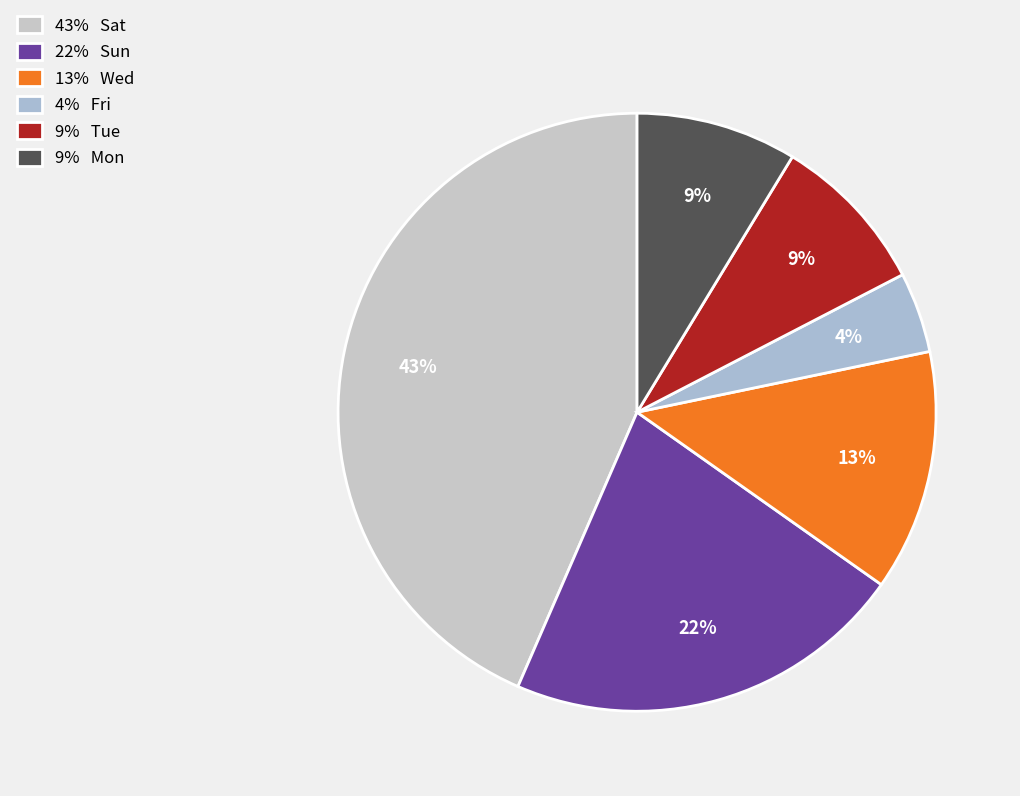

Which slice is the smallest?

4% Fri